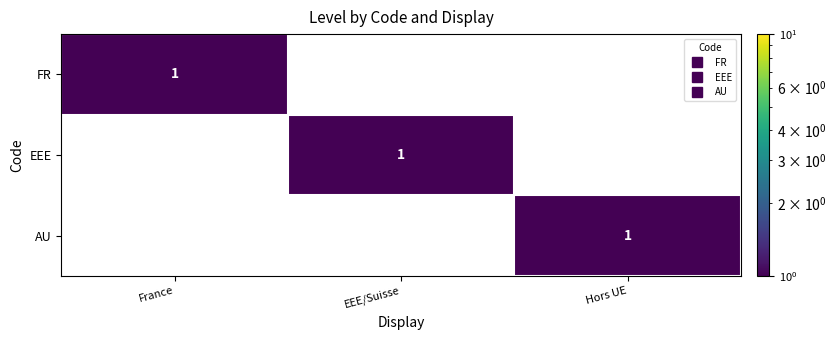

Is it true that FR equals 0 at France?

False